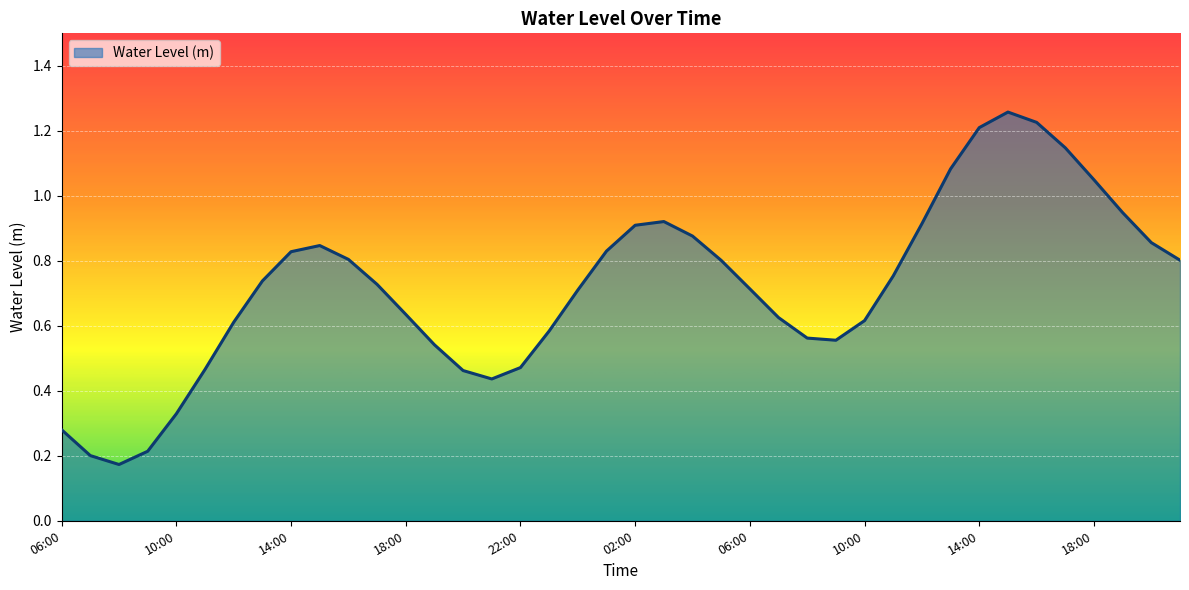

How many categories are shown in the chart?

40